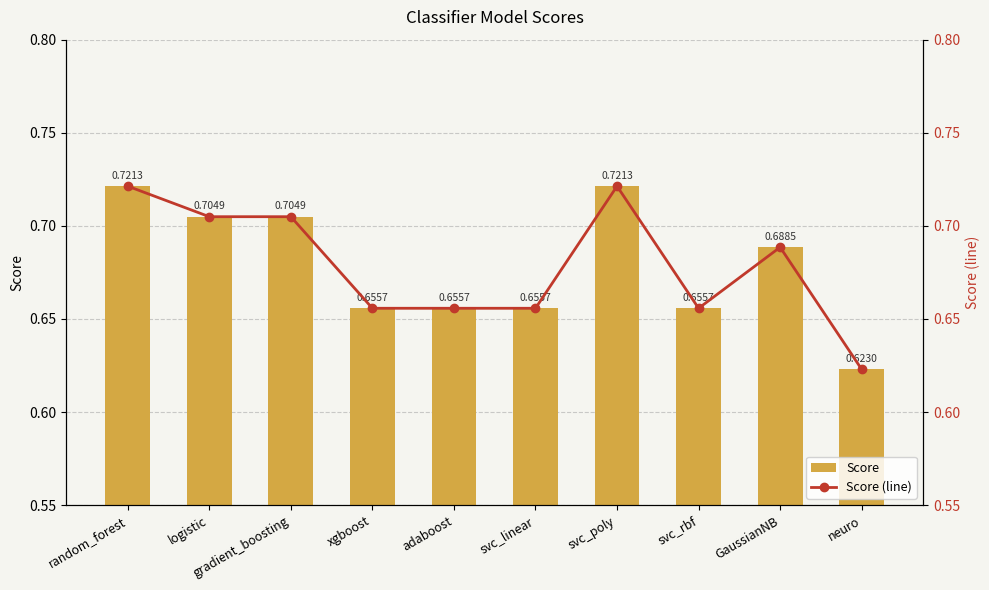

Are the bars grouped side by side (vs. stacked)?

Yes